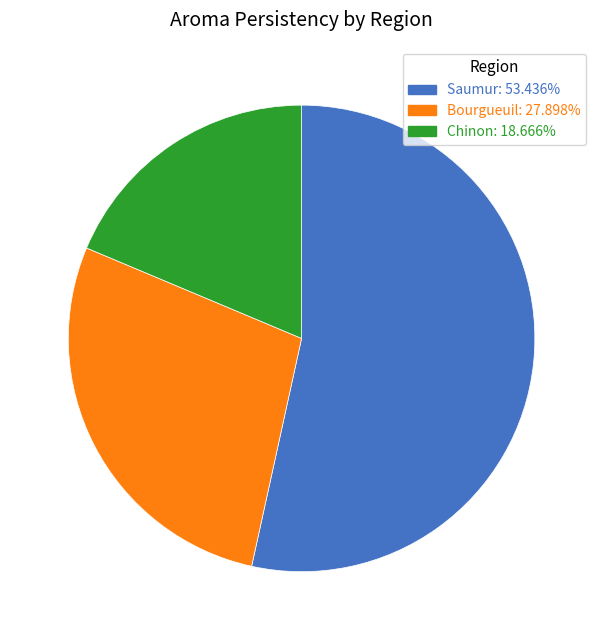

Approximately how many times larger is the value at Saumur: 53.436% compared to Bourgueuil: 27.898%?

1.9